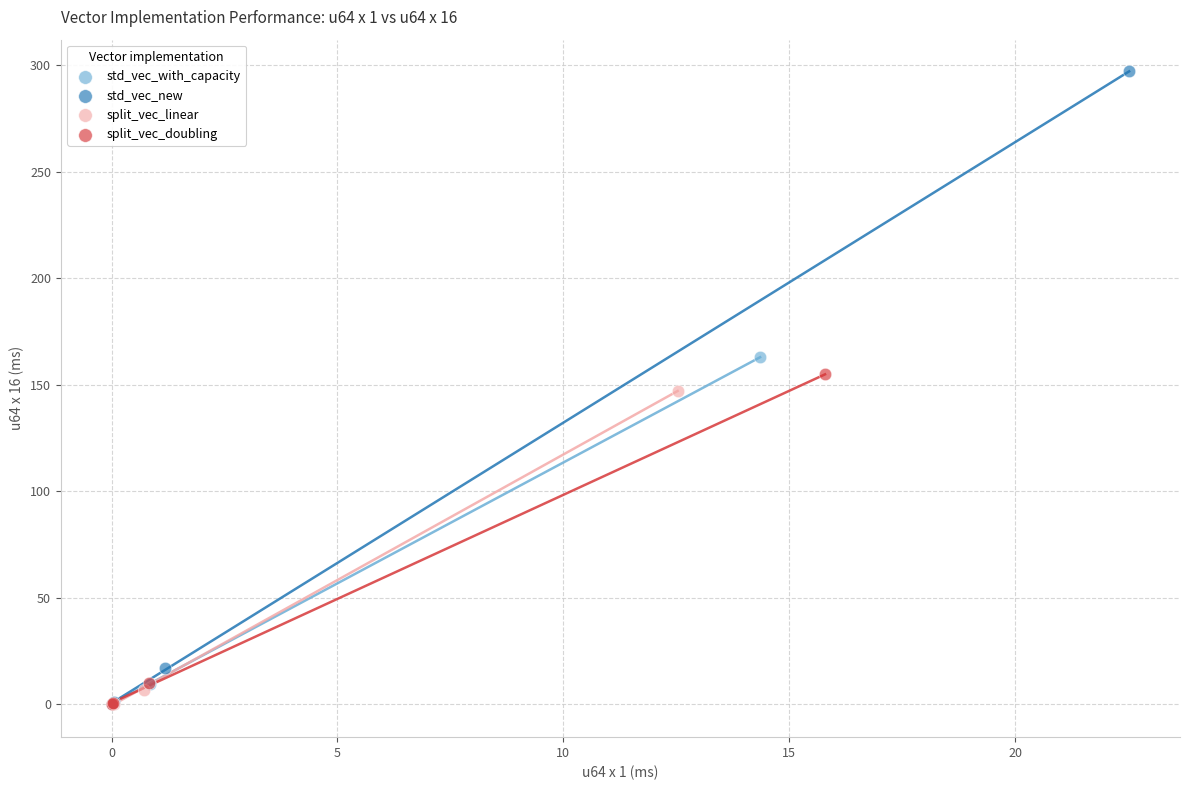

Which series has the widest spread of Y values?

std_vec_new